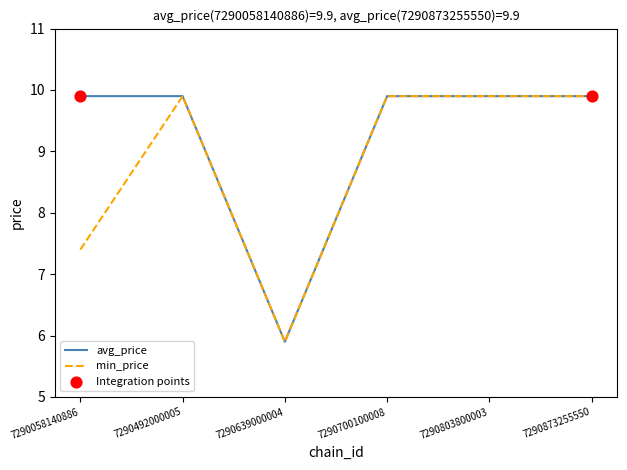

What is the total value across all series at 7290639000004?

11.8